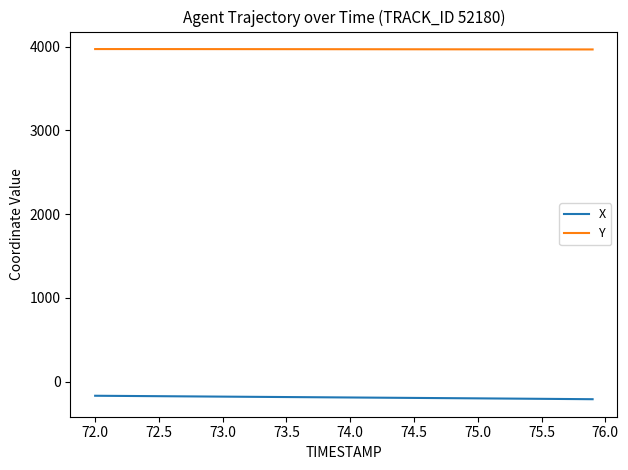

Which series has the largest total across all categories?

Y